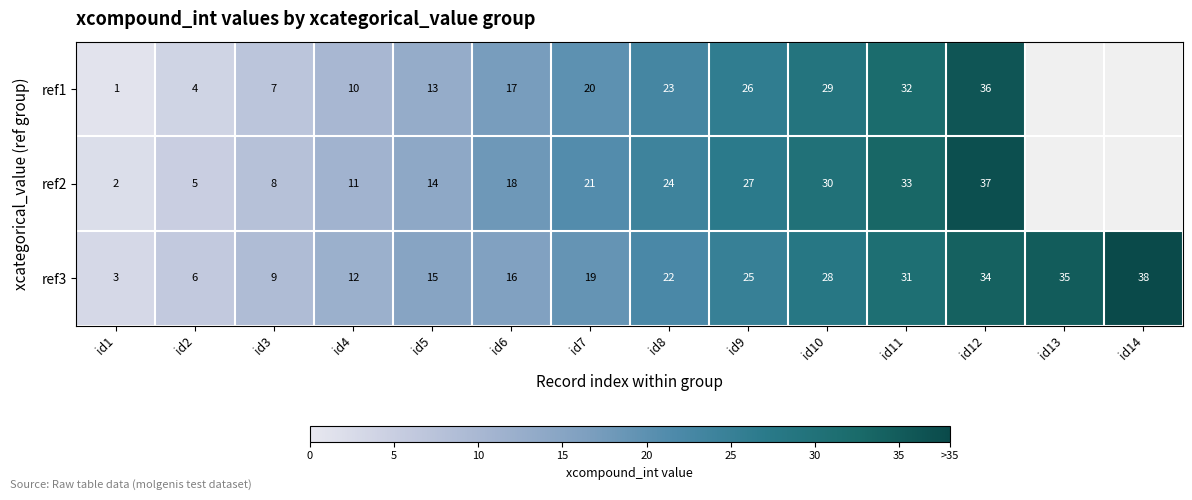

At how many categories does at least one series exceed 23?

7